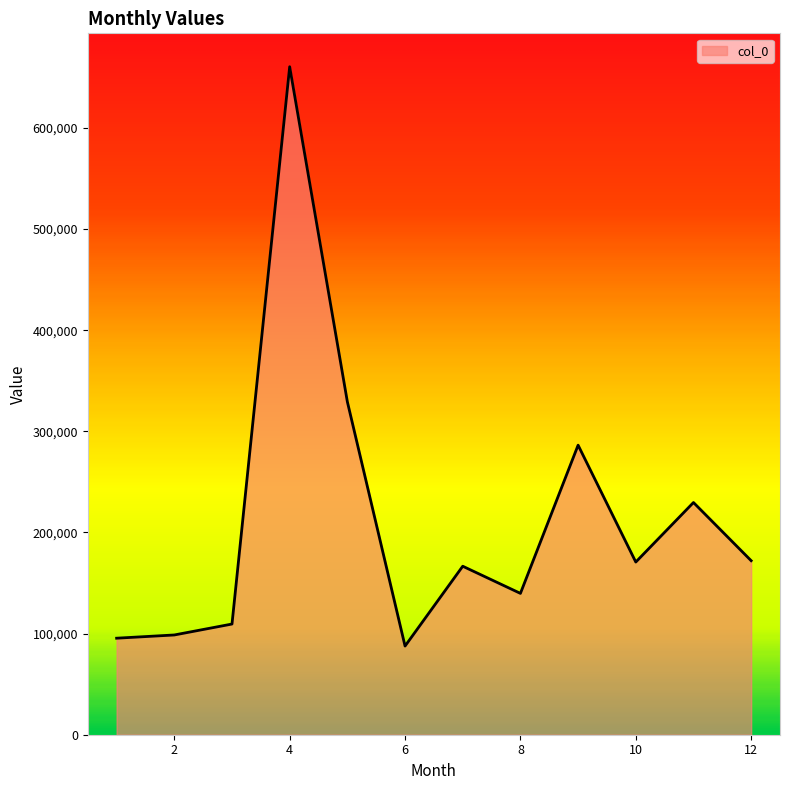

What is the difference between the maximum and minimum values?

572808